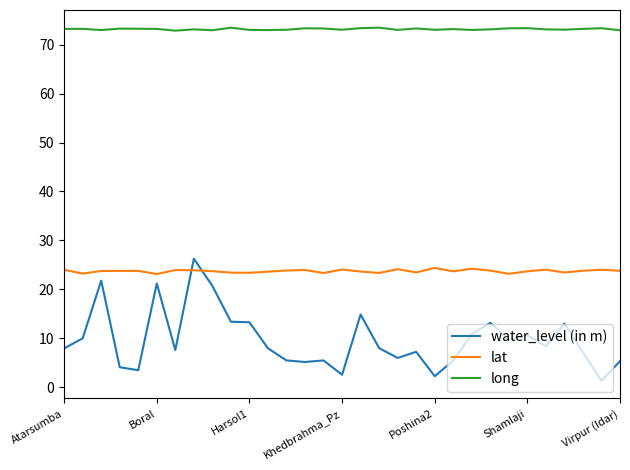

Which series has the widest spread of values?

water_level (in m)